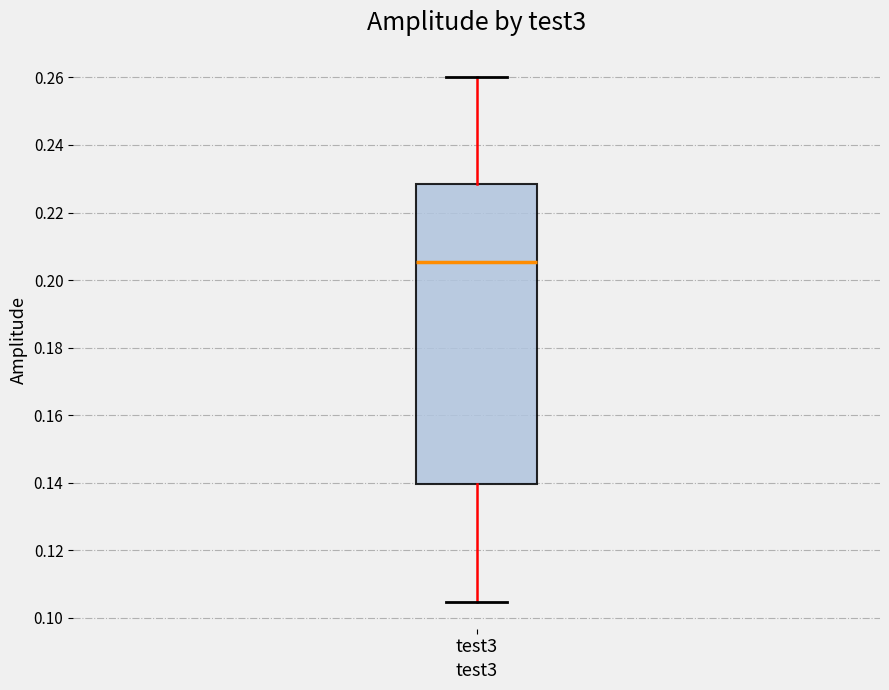

Transcribe this box plot: give where the median line is, the range the box spans, and where the two whiskers end, as read against the y-axis. The values are not printed on the chart, so give them approximately, as read against the axis.

median 0.206, box 0.140 to 0.228, whiskers 0.104 to 0.260